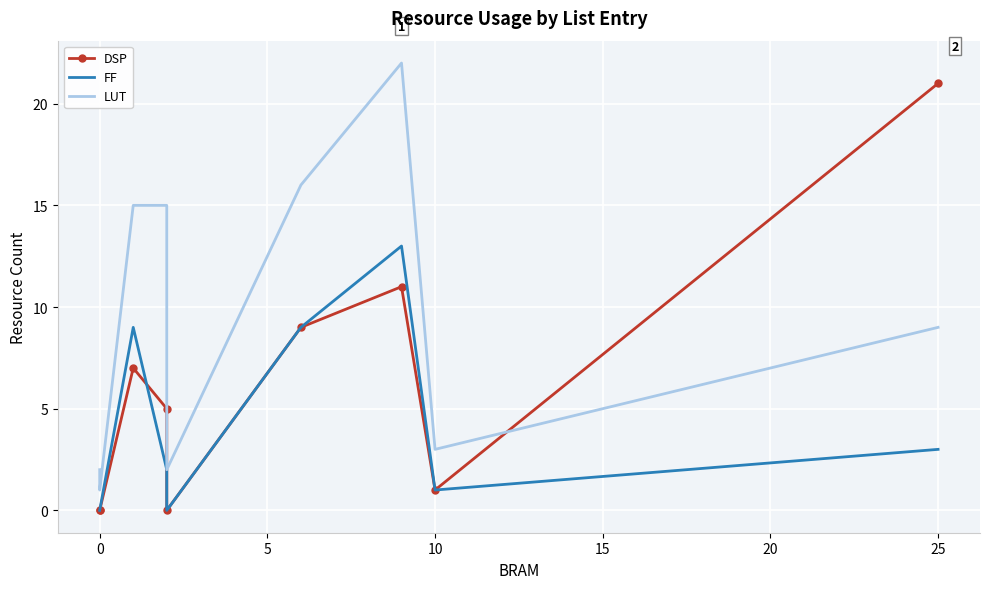

After their last crossing, which series has the higher values: DSP or FF?

DSP